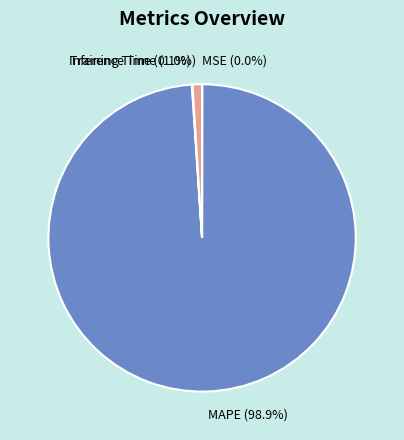

What is the largest slice in the pie chart?

MAPE